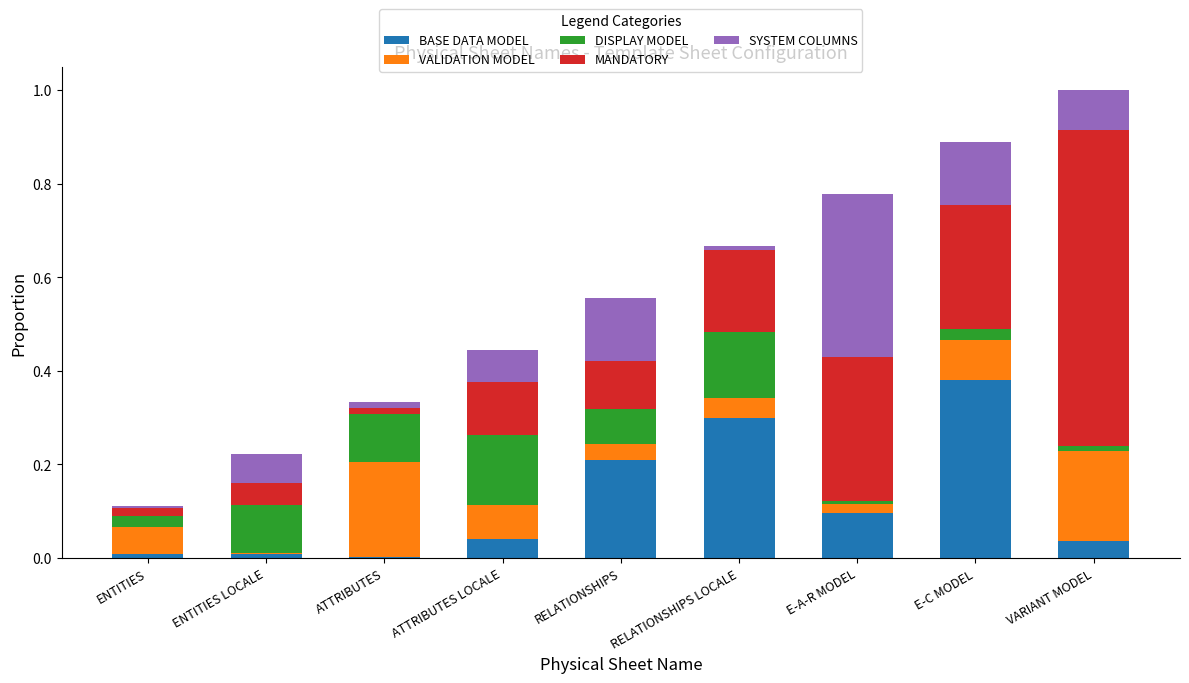

At which category is the sum across all series the highest?

VARIANT MODEL